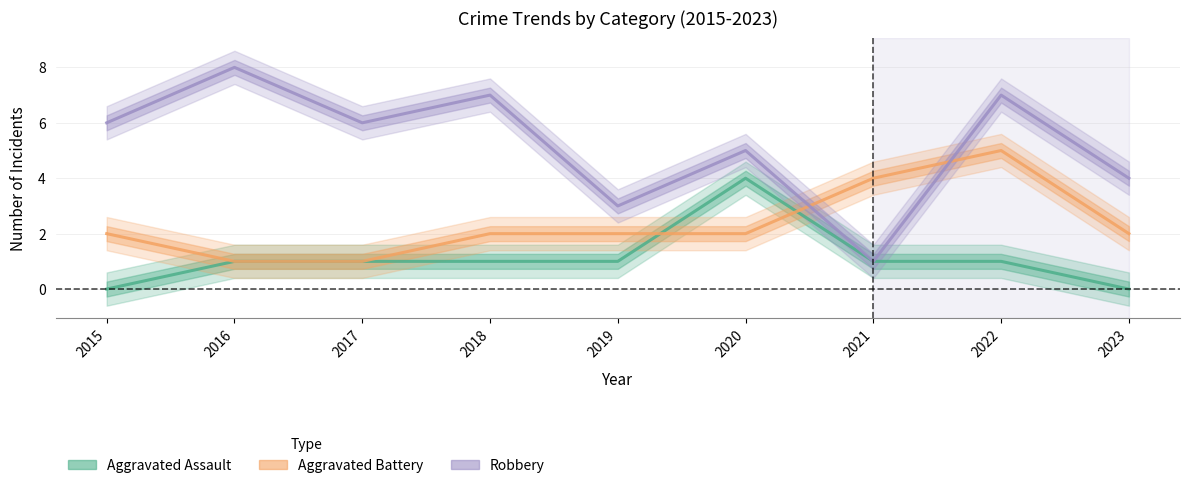

How many categories are shown in the chart?

9